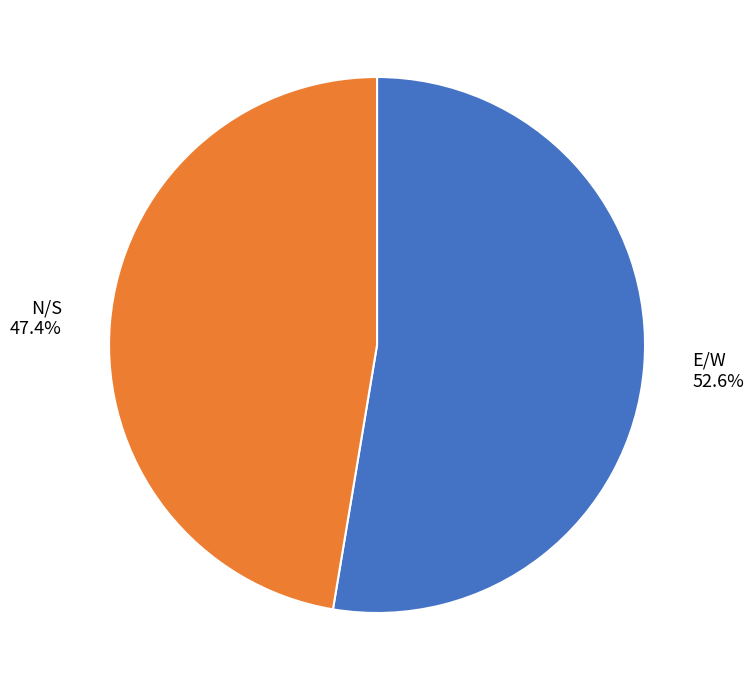

How many segments does this pie chart have?

2